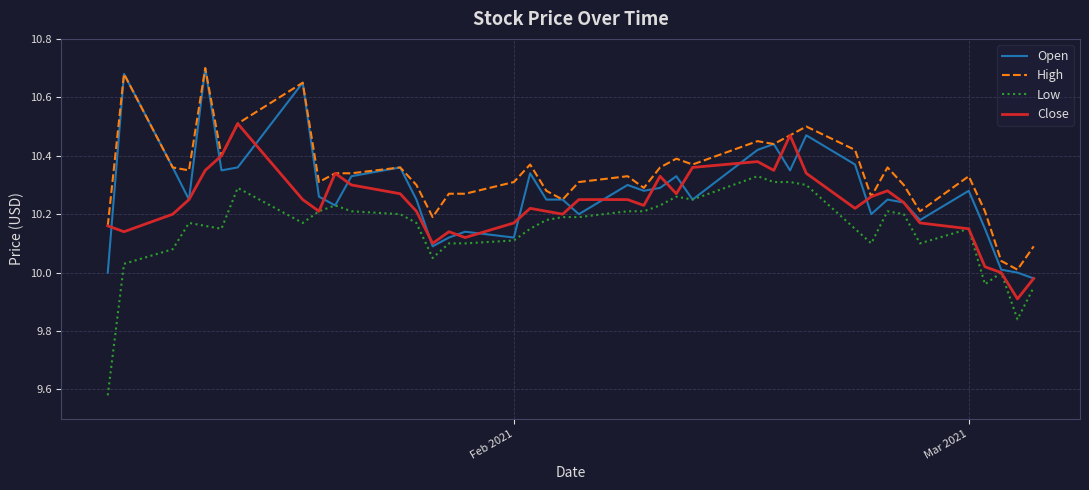

True or false: High and Low intersect in this chart.

False